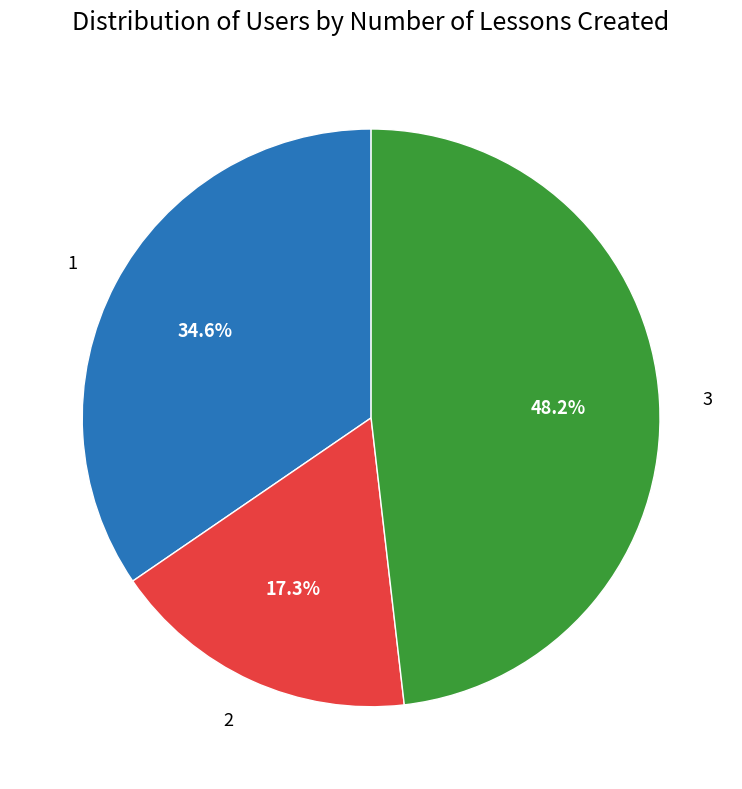

Is it true that 2 is 17% of the pie?

True